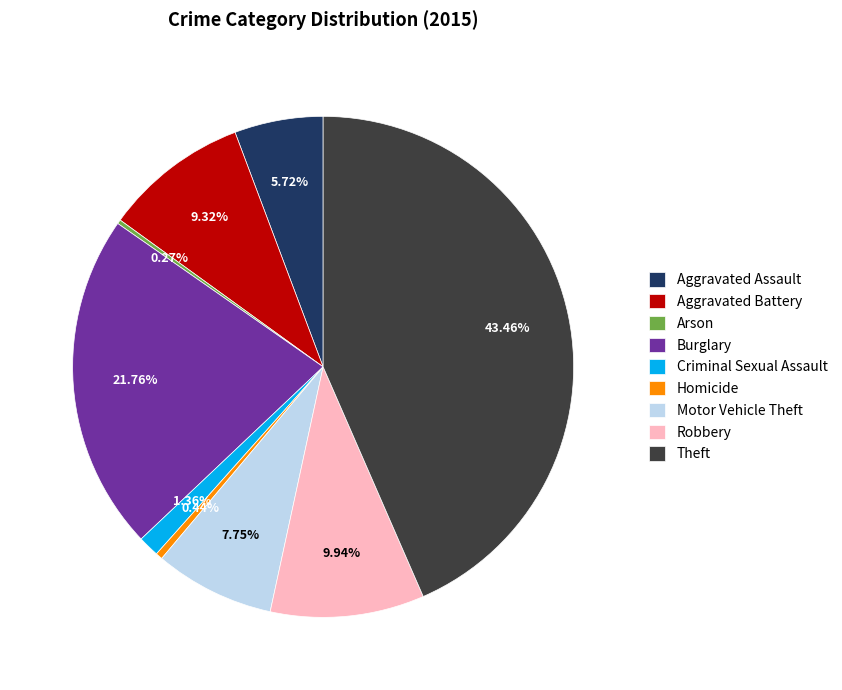

Which slice is the largest?

Theft